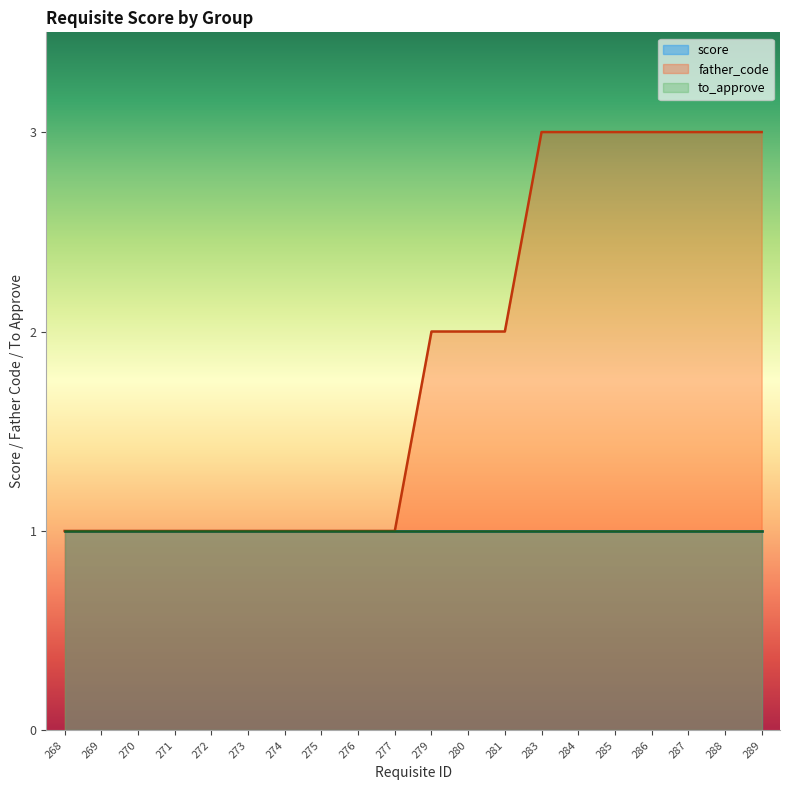

Read the father_code value at 269.

1